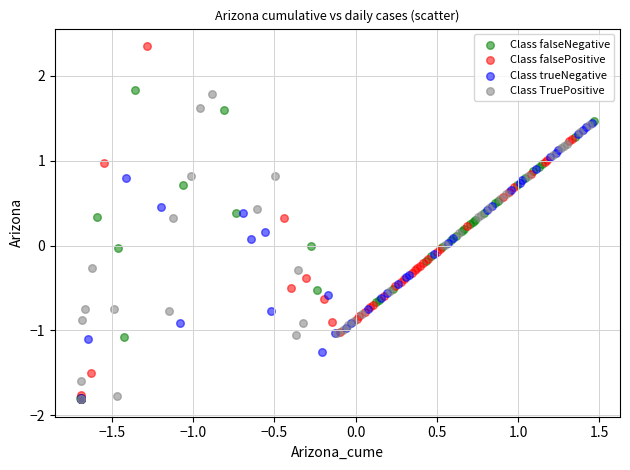

Which series reaches the maximum Y coordinate?

Class falsePositive